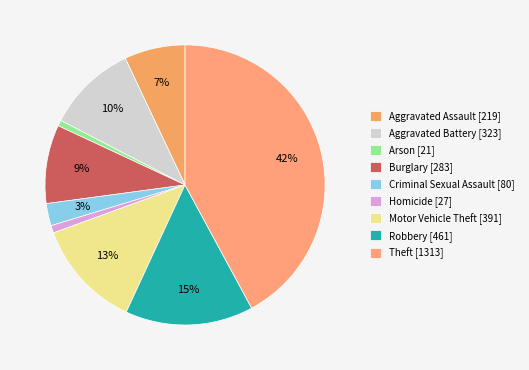

How many slices are in this pie chart?

9